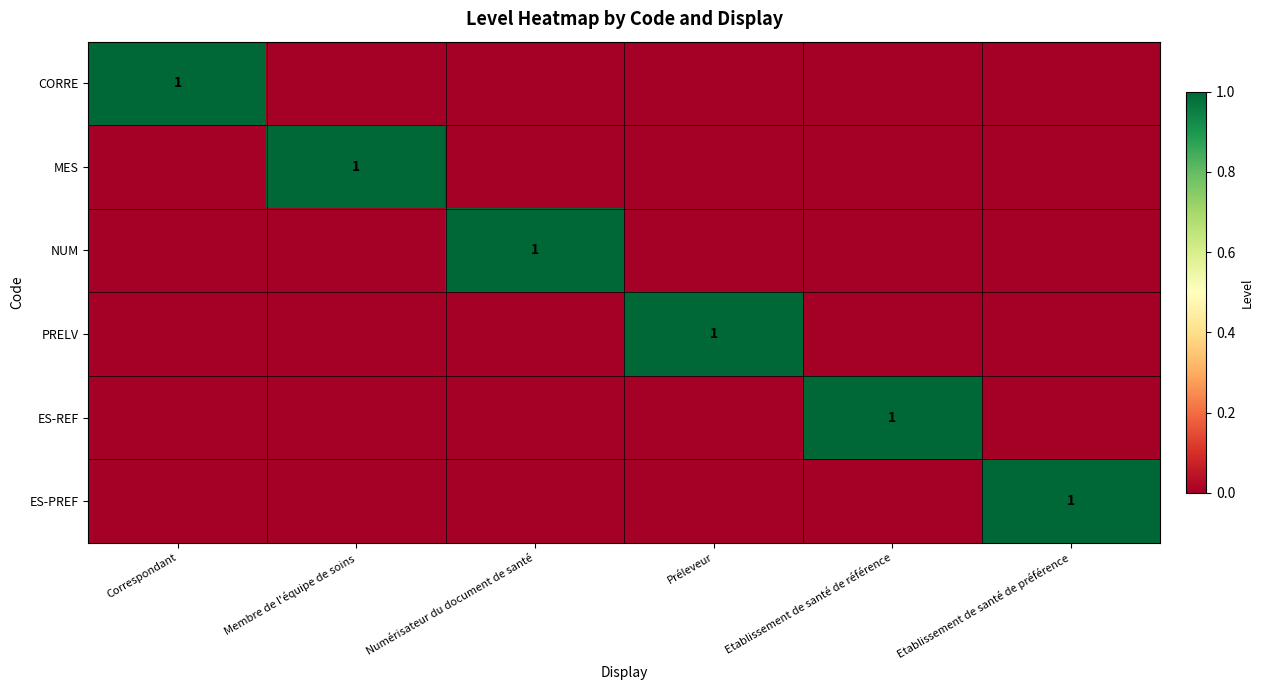

How many data points in PRELV are above 0?

1